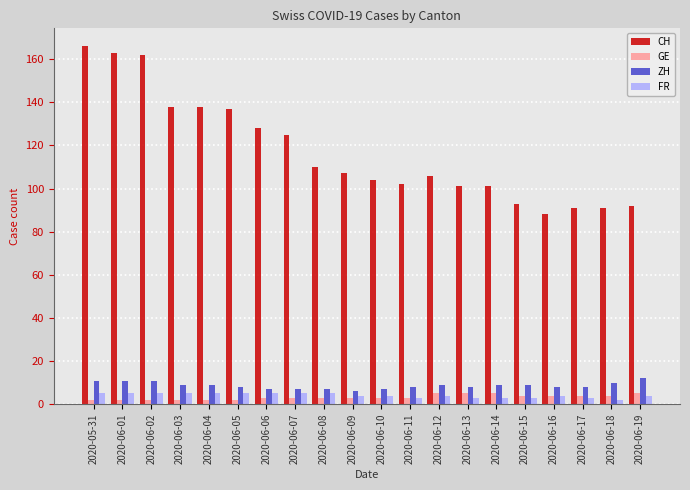

At which category does the chart reach its peak across all series?

2020-05-31